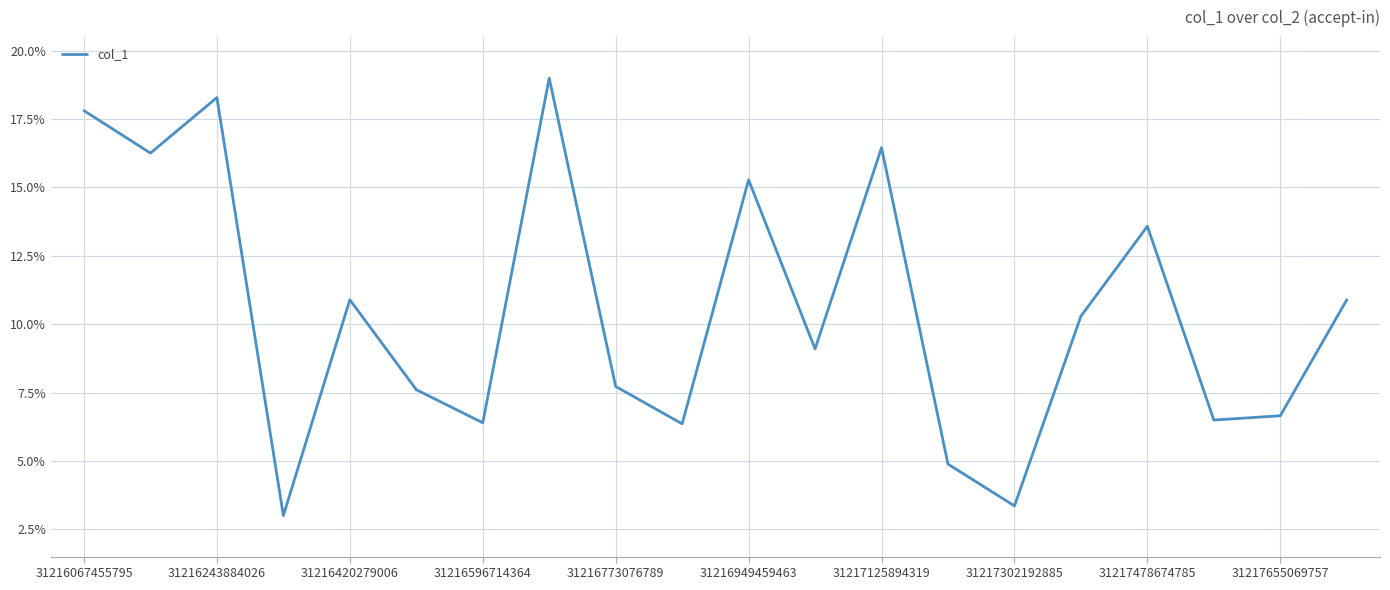

What is the smallest value displayed?

3.0